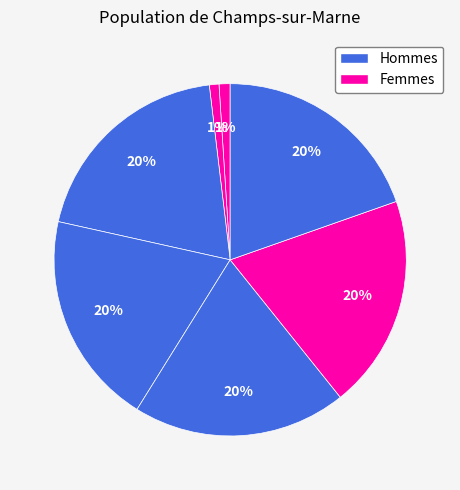

Count the number of slices in the pie.

7